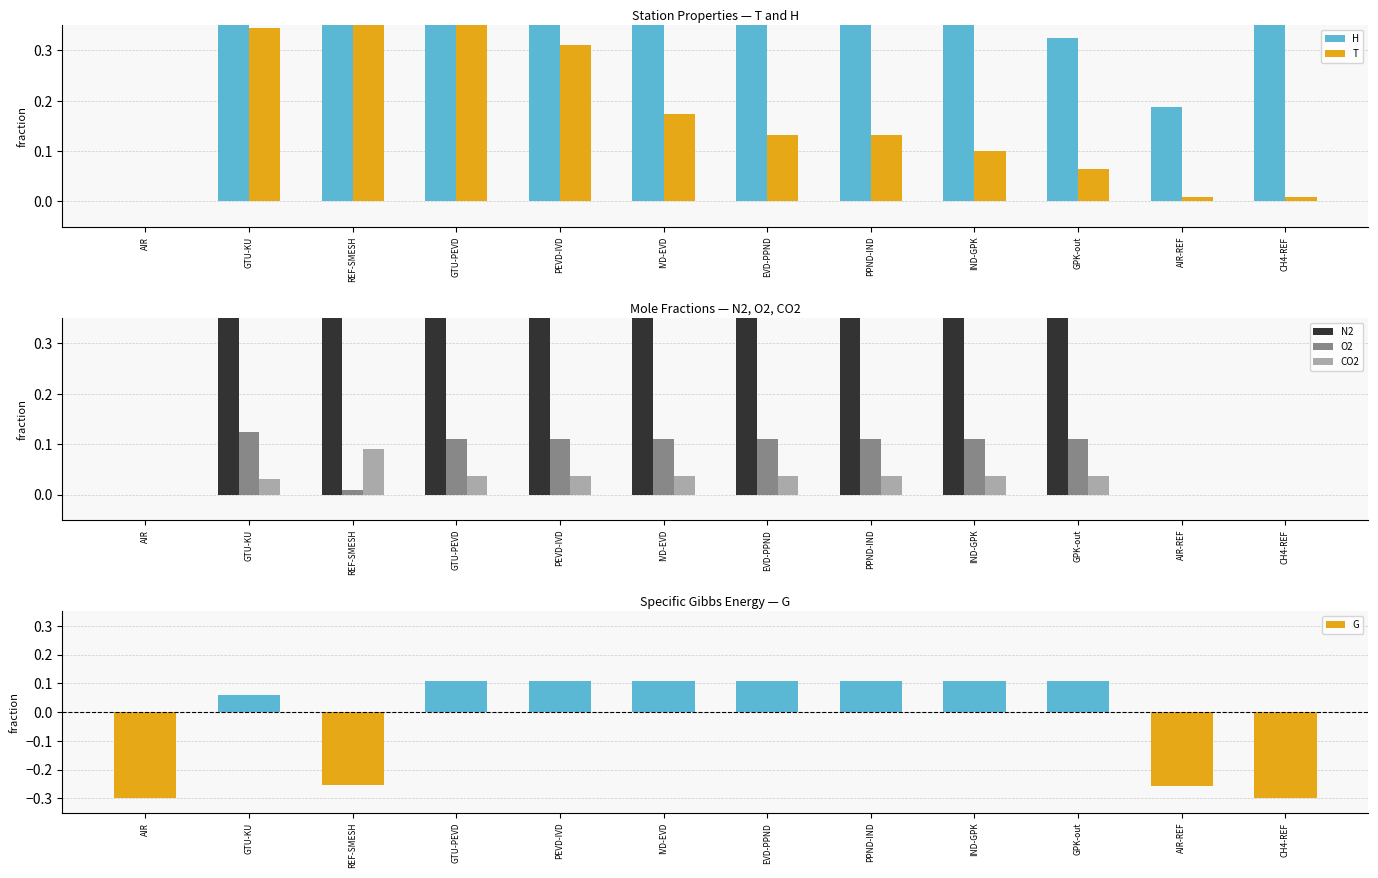

What are all the series names shown in the legend?

H, T, N2, O2, CO2, G